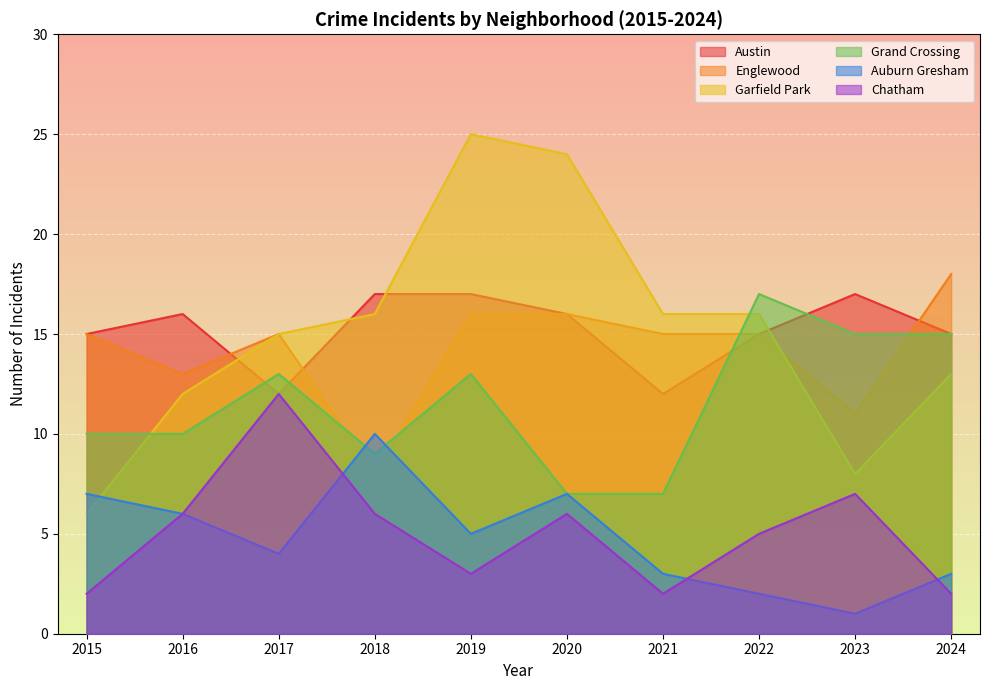

Where is the first local minimum for Grand Crossing?

2018